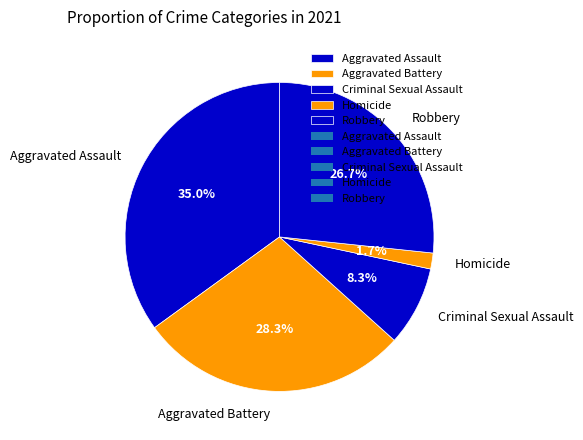

Rank the categories by value from highest to lowest.

Aggravated Assault, Aggravated Battery, Robbery, Criminal Sexual Assault, Homicide